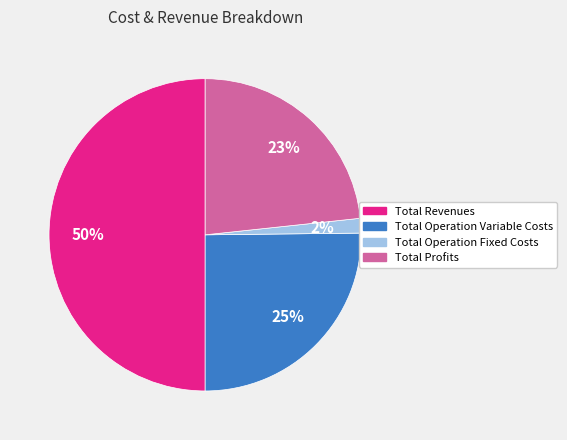

What percentage is the Total Profits slice, to the nearest percent?

23%